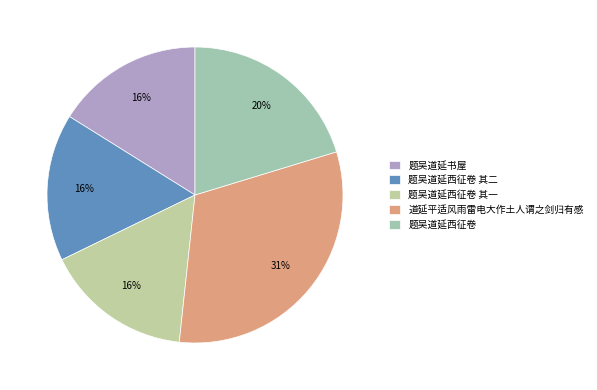

True or false: 道延平适风雨雷电大作土人谓之剑归有感 accounts for 31% of the total.

True